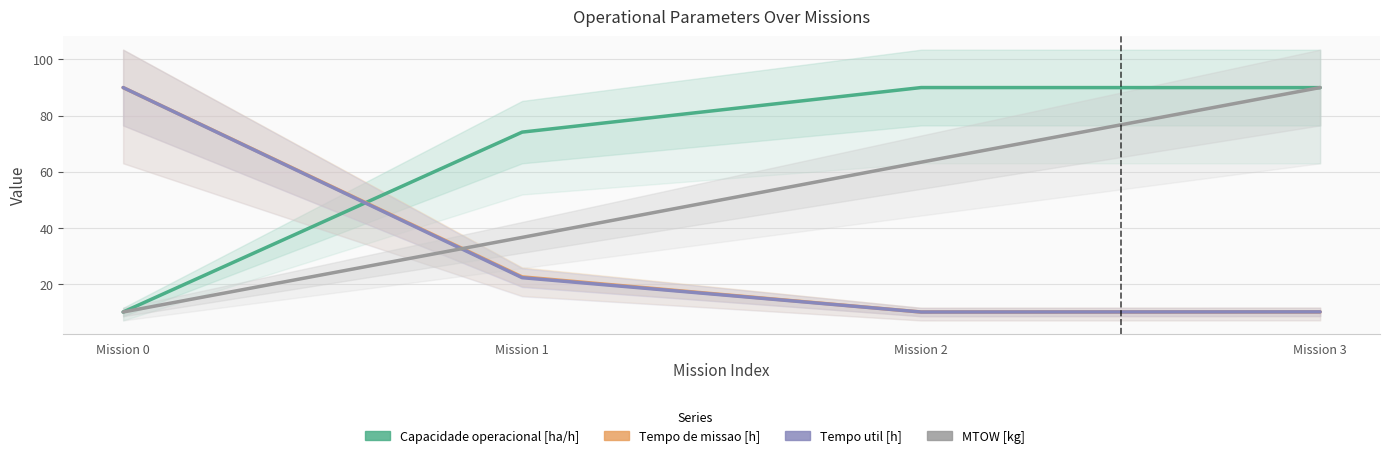

What is the average value of the Capacidade operacional [ha/h] series?

66.0